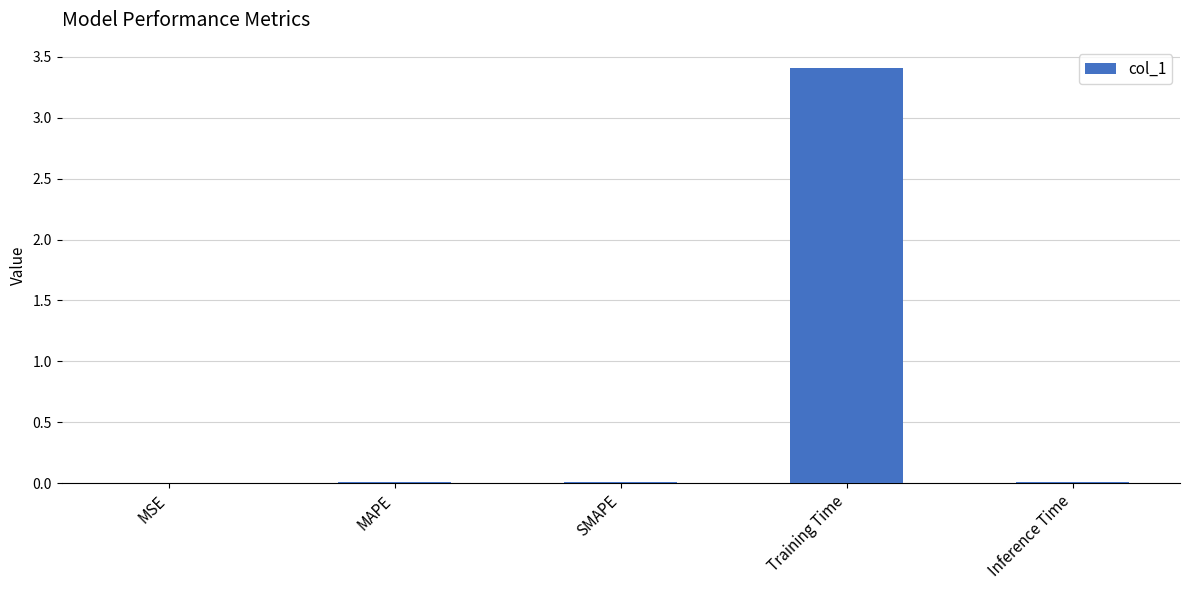

What is the sum of all values?

3.4